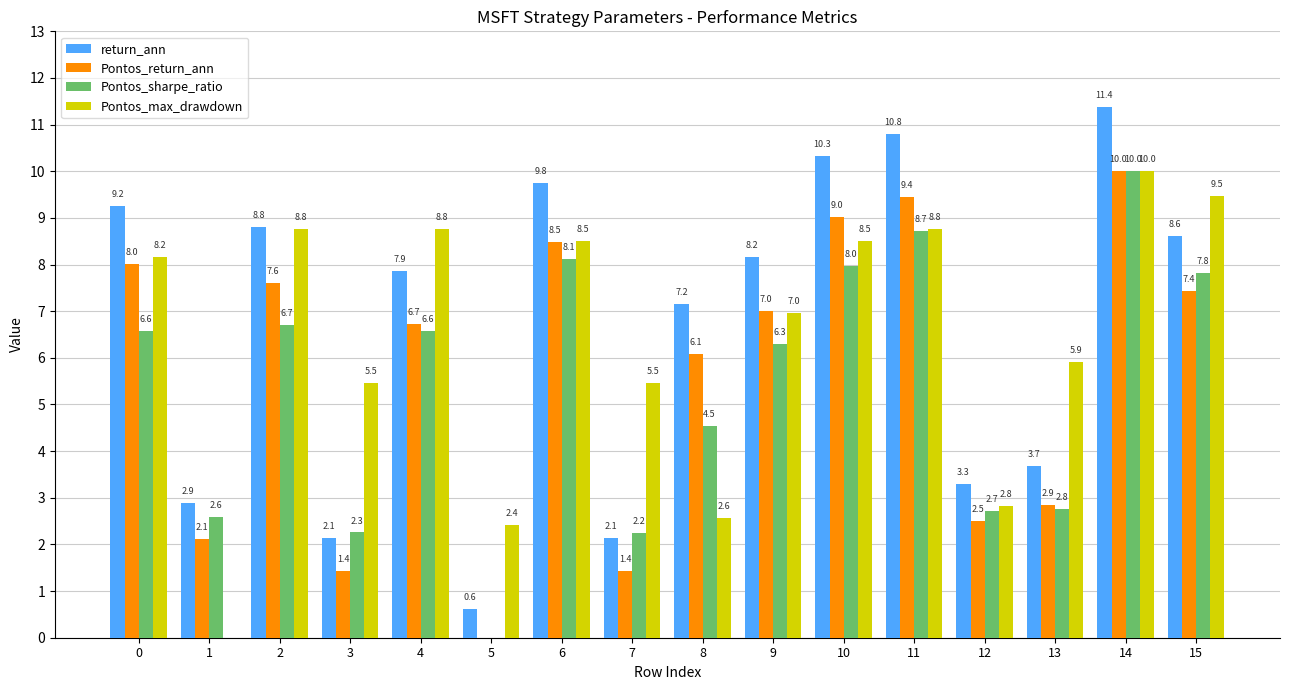

Are the bars grouped side by side (vs. stacked)?

Yes